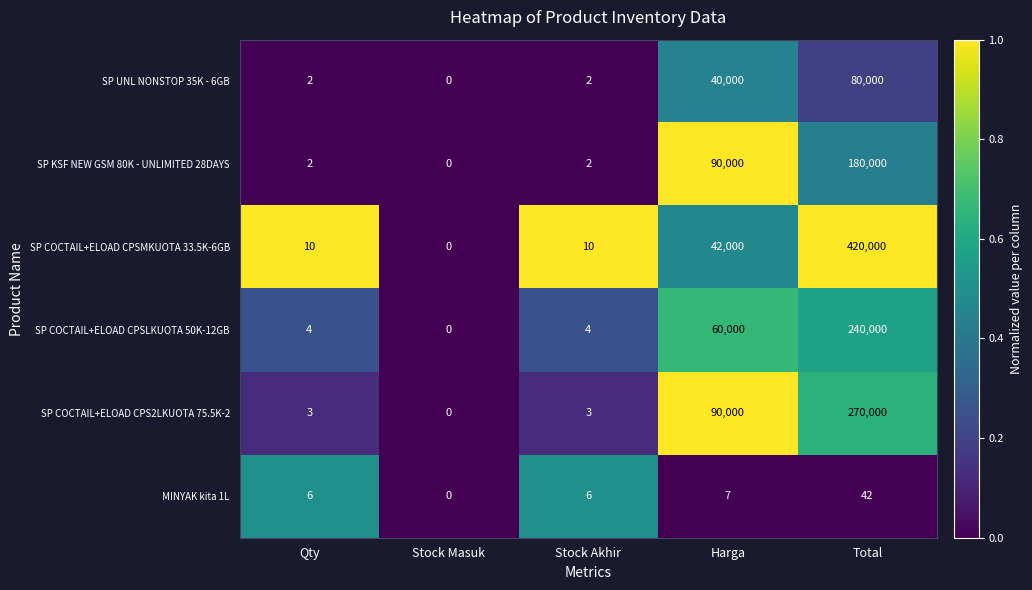

True or false: MINYAK kita 1L has a value of 6 at Stock Akhir.

True